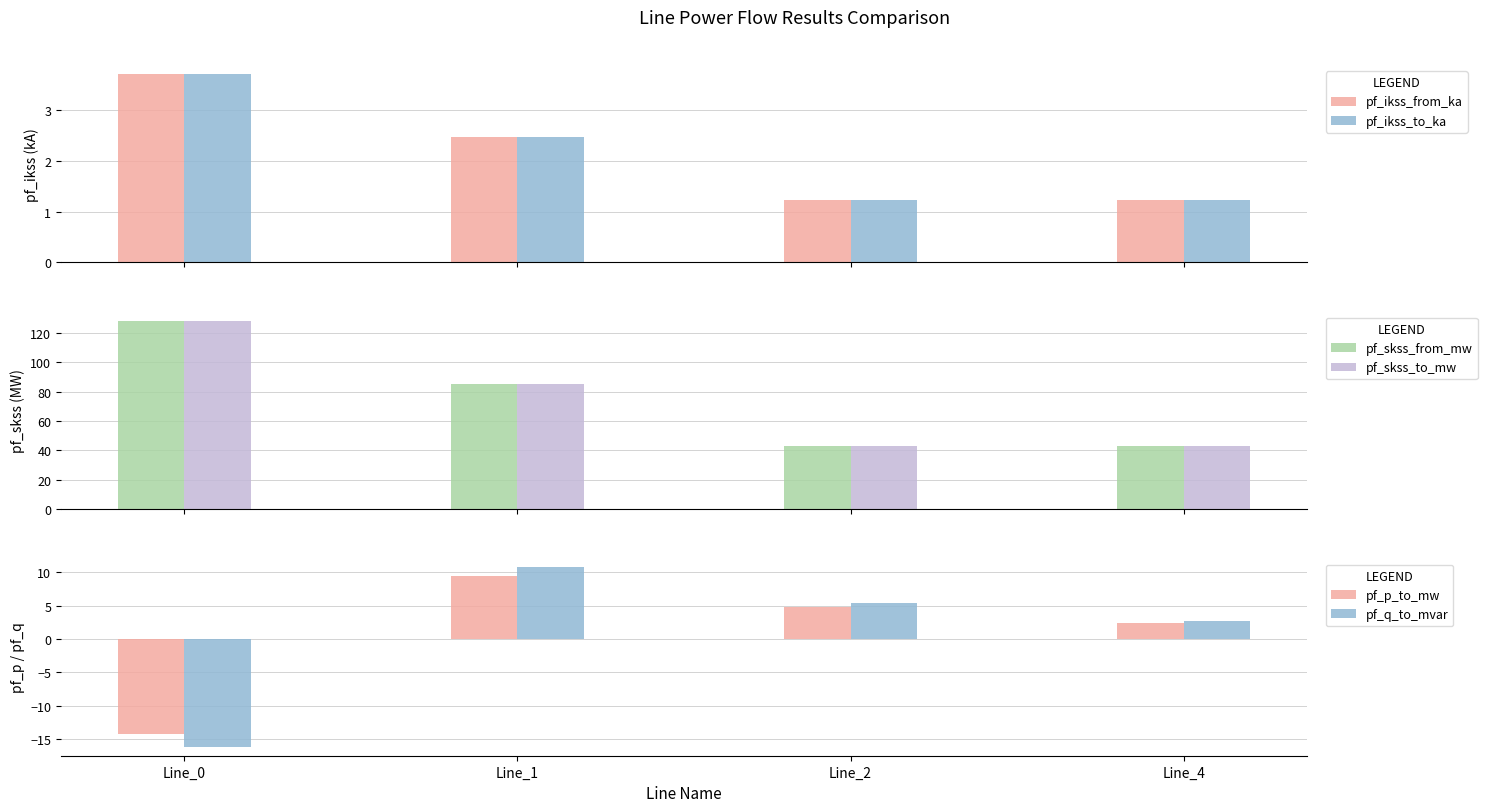

Which series changed the most between Line_2 and Line_4?

pf_q_to_mvar